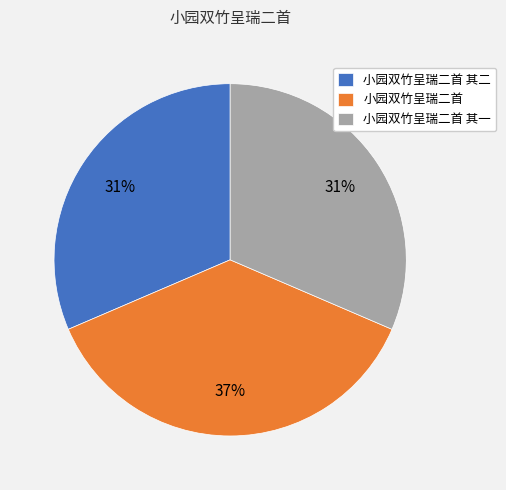

What is the ratio of the value at 小园双竹呈瑞二首 其一 to the value at 小园双竹呈瑞二首?

0.8